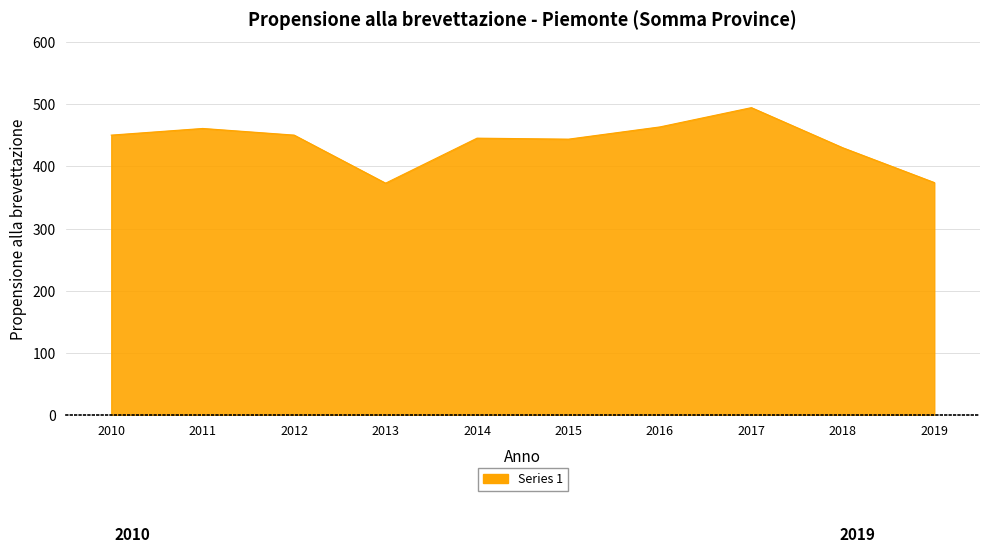

At which category does the chart reach its peak across all series?

2017